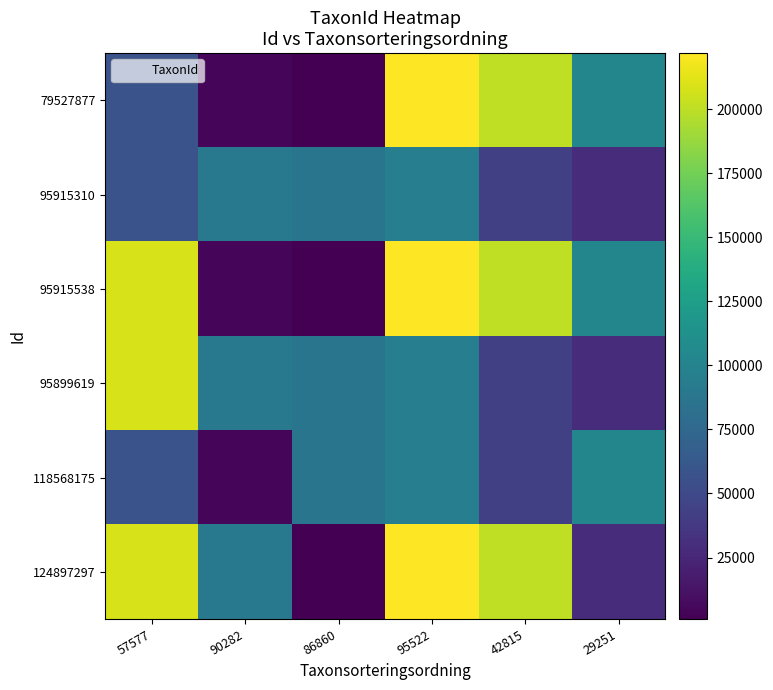

Reading left to right, what are all the values shown in this chart?

79527877: 57577=57577	90282=4740	86860=1008	95522=221946	42815=201122	29251=102690
95915310: 57577=57577	90282=90282	86860=86860	95522=95522	42815=42815	29251=29251
95915538: 57577=208249	90282=4740	86860=1008	95522=221946	42815=201122	29251=102690
95899619: 57577=208249	90282=90282	86860=86860	95522=95522	42815=42815	29251=29251
118568175: 57577=57577	90282=4740	86860=86860	95522=95522	42815=42815	29251=102690
124897297: 57577=208249	90282=90282	86860=1008	95522=221946	42815=201122	29251=29251